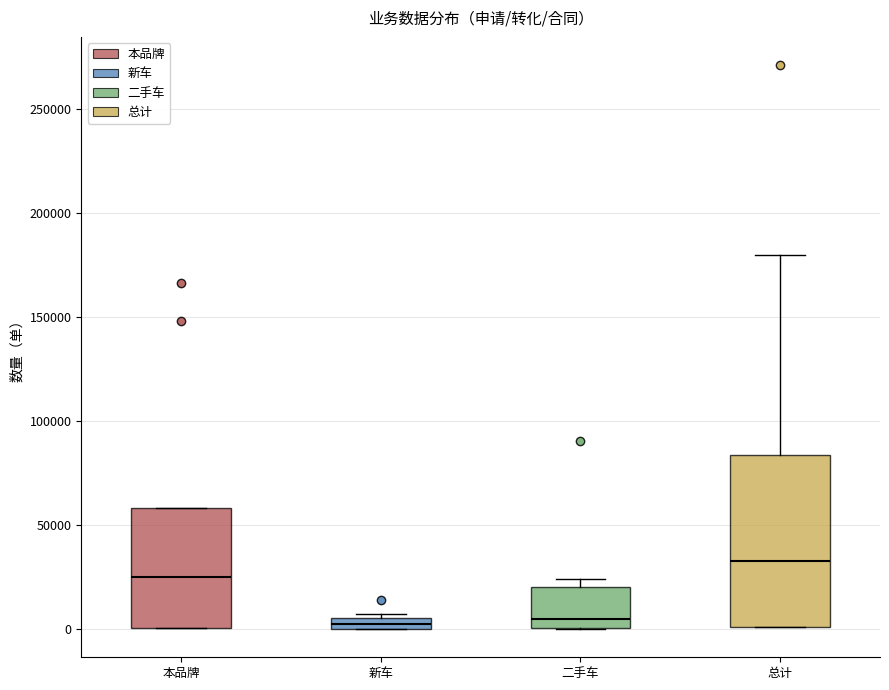

Comparing the boxes themselves (not the whiskers), which one is the tallest?

总计